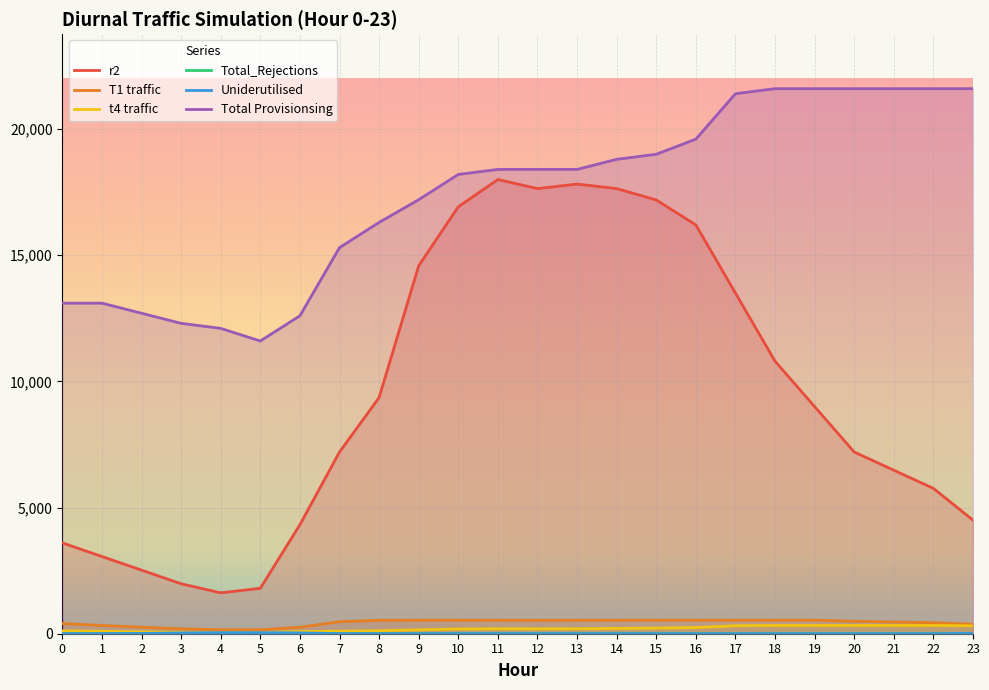

Between 12 and 8, which is larger?

12